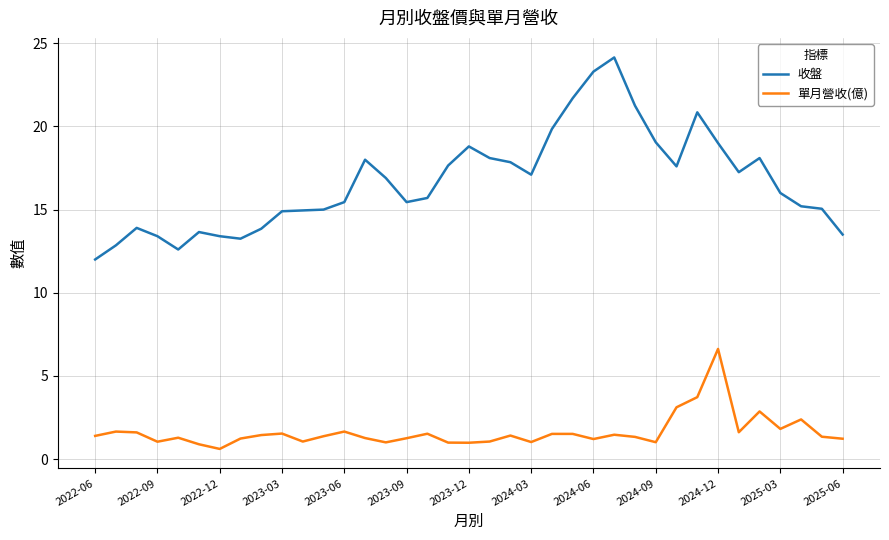

How many categories are shown in the chart?

37